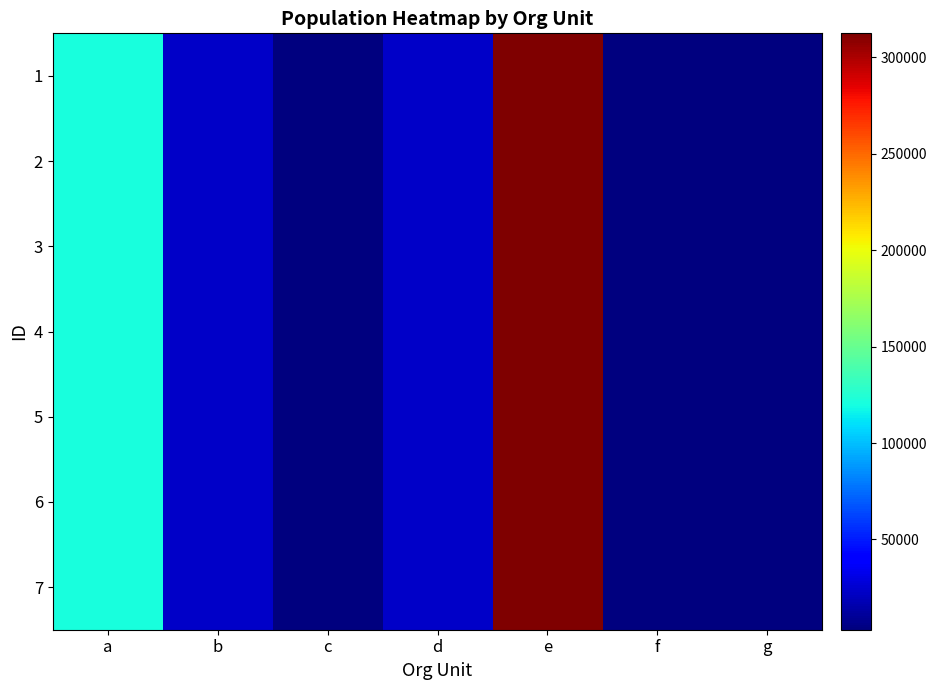

Between f and g, which is larger?

f